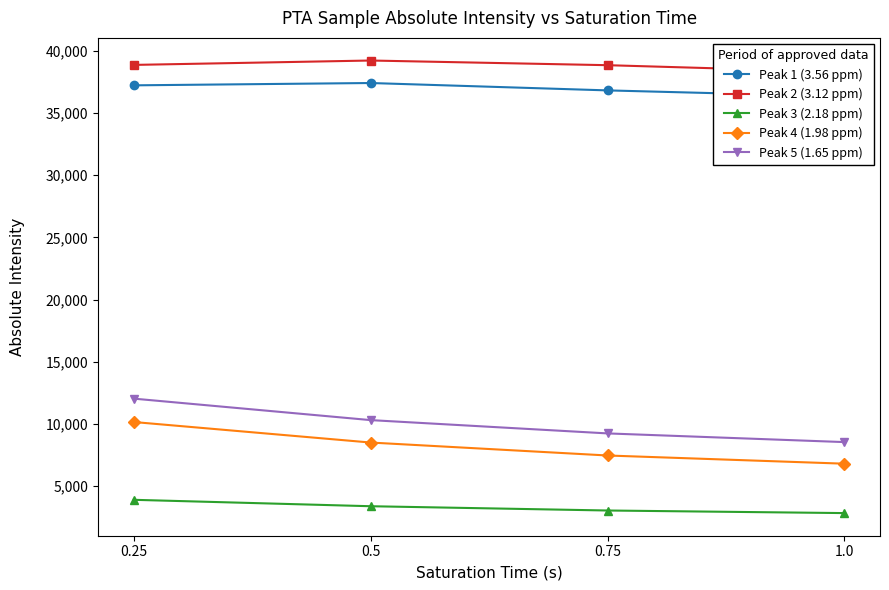

The value of Peak 4 (1.98 ppm) at 1.0 is 3629.8. True or false?

False